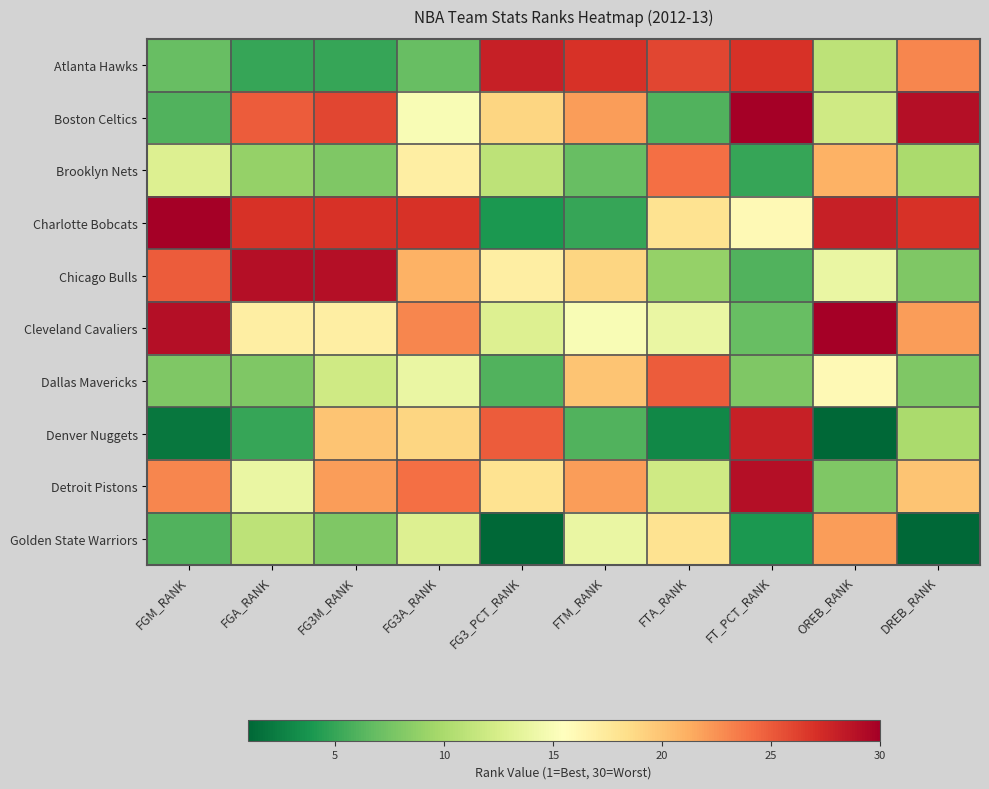

Between FTA_RANK and FG3A_RANK, which is larger?

FTA_RANK